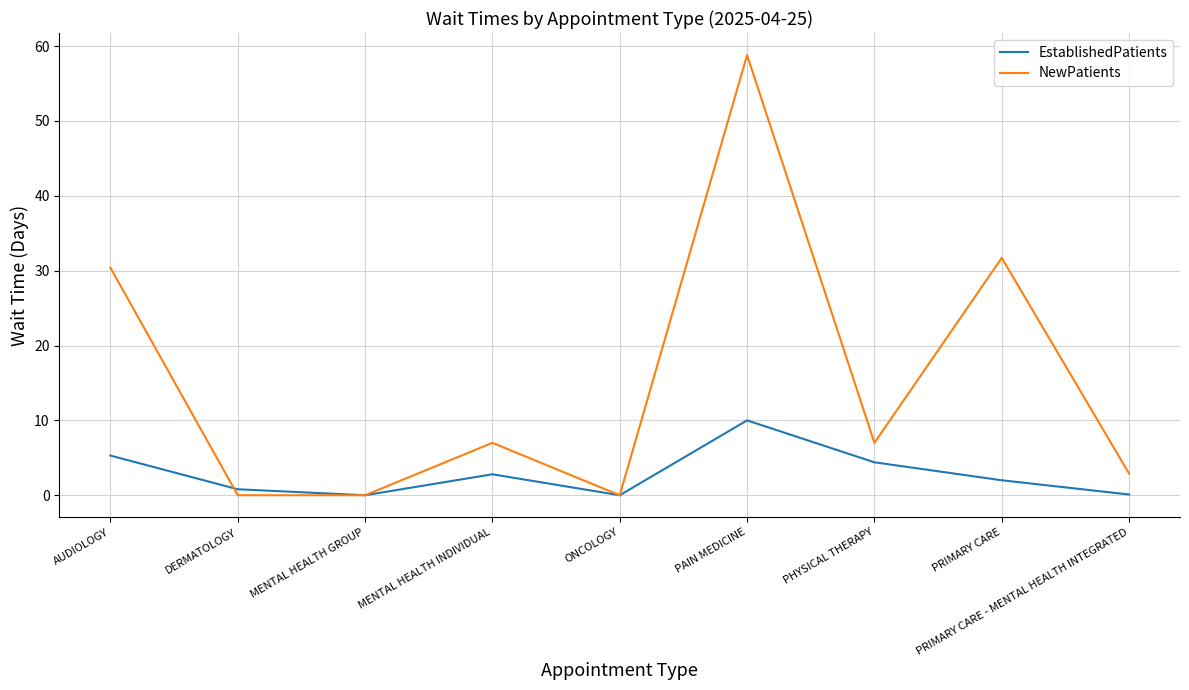

In NewPatients, how many points are higher than both neighbors (excluding endpoints)?

3